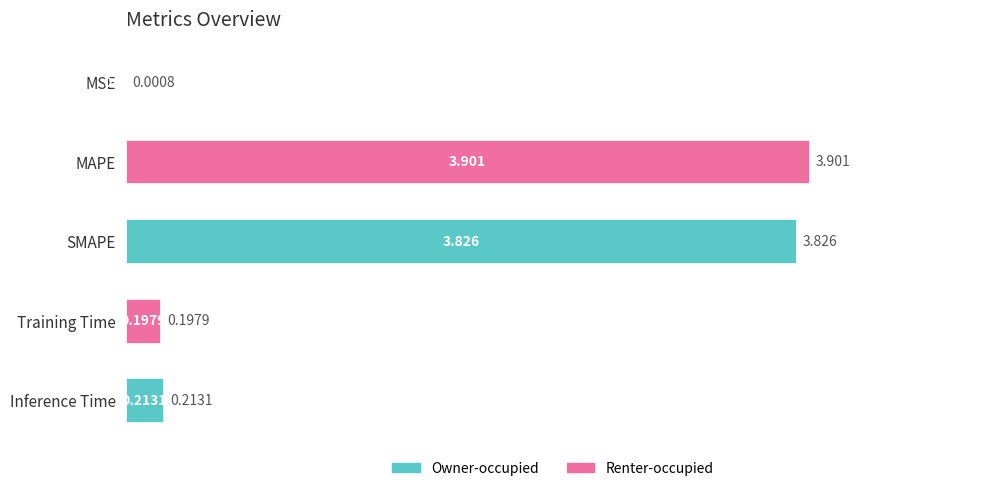

At which category does the chart reach its peak across all series?

MAPE